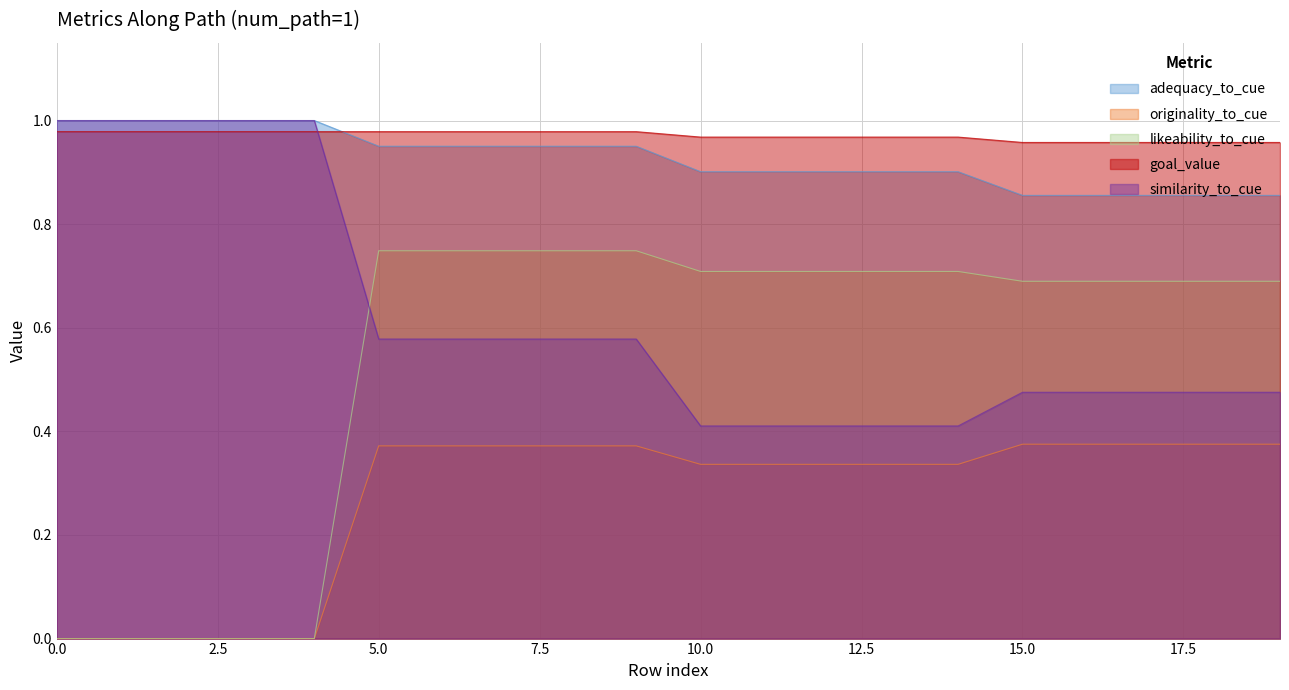

List the series in order of their peak value, highest first.

adequacy_to_cue, similarity_to_cue, goal_value, likeability_to_cue, originality_to_cue